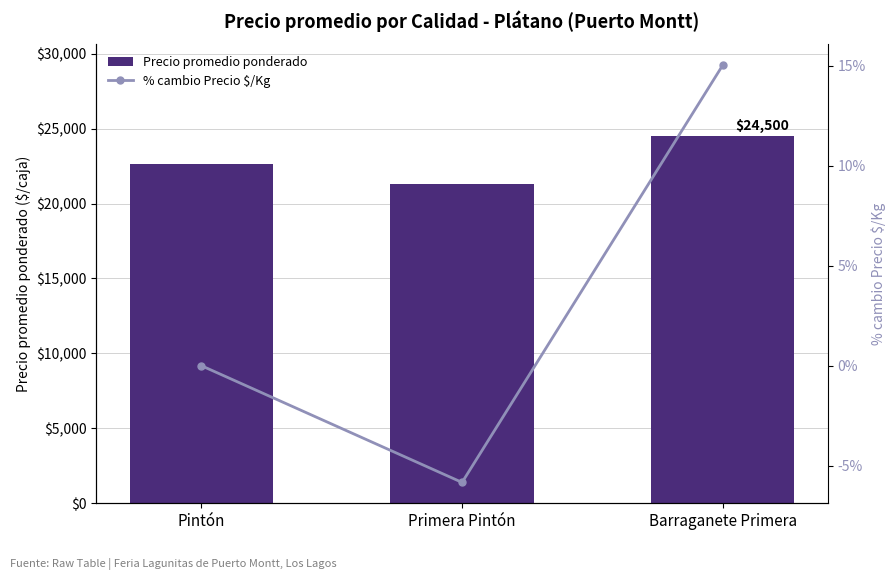

Count the Precio promedio ponderado values in the range 21310 to 24500.

3